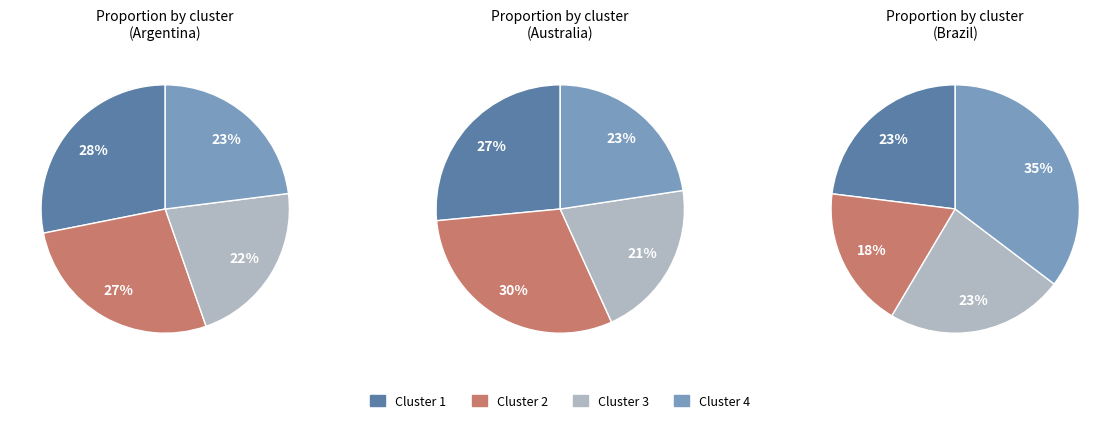

What is the smallest slice in the pie chart?

Cluster 3